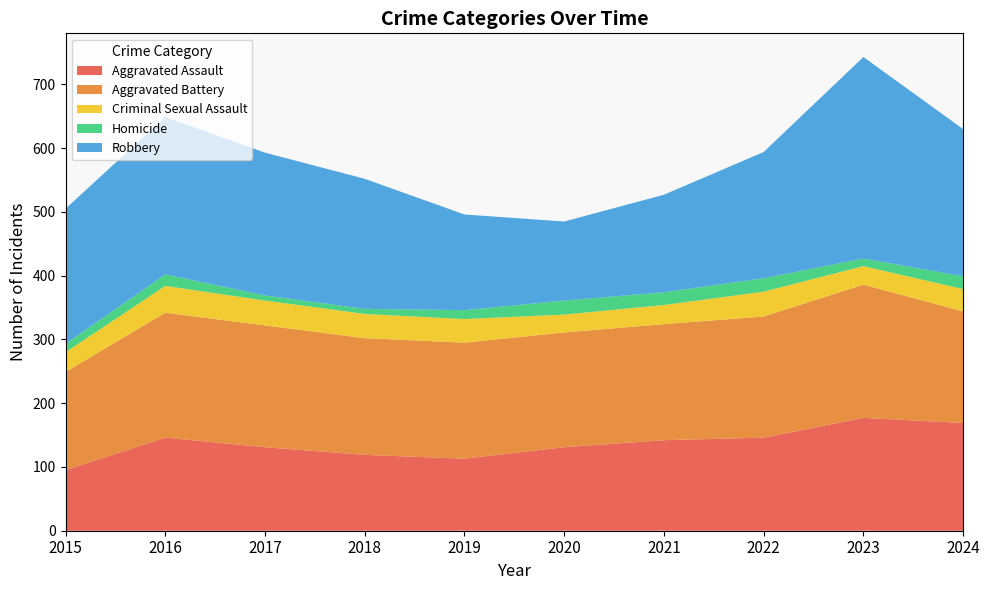

Reading left to right, transcribe all the data shown in this chart.

Aggravated Assault: 2015=95	2016=146	2017=131	2018=119	2019=113	2020=131	2021=142	2022=146	2023=177	2024=169
Aggravated Battery: 2015=154	2016=196	2017=191	2018=183	2019=182	2020=180	2021=182	2022=190	2023=209	2024=175
Criminal Sexual Assault: 2015=31	2016=42	2017=39	2018=38	2019=37	2020=28	2021=30	2022=39	2023=29	2024=35
Homicide: 2015=13	2016=18	2017=8	2018=8	2019=14	2020=22	2021=20	2022=21	2023=12	2024=20
Robbery: 2015=212	2016=247	2017=224	2018=204	2019=150	2020=124	2021=153	2022=198	2023=316	2024=231